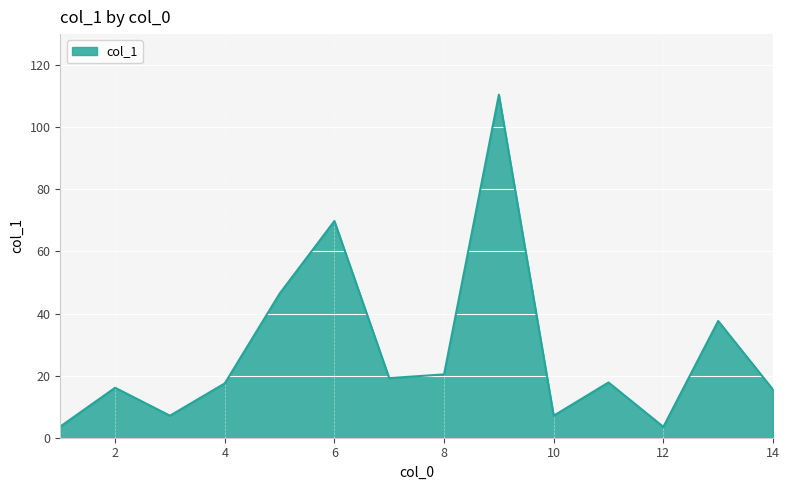

What is the greatest value displayed?

110.5